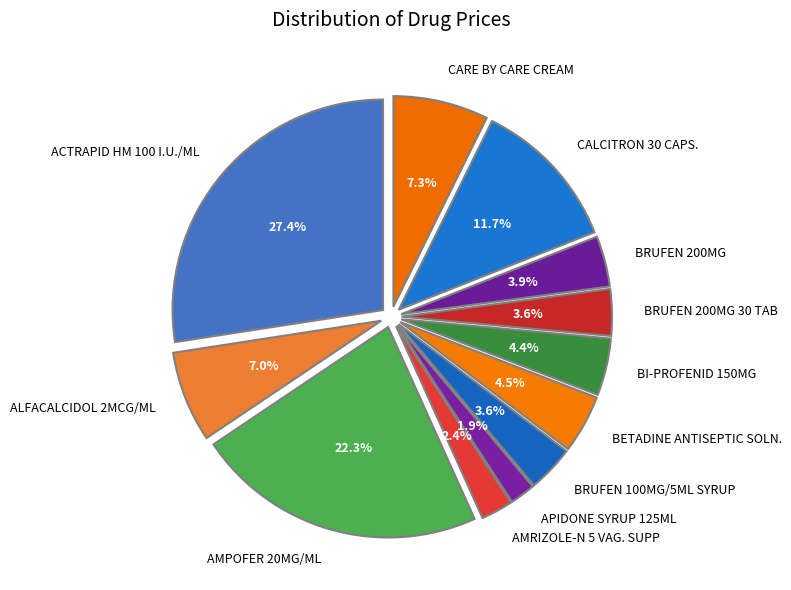

Do AMPOFER 20MG/ML and BI-PROFENID 150MG together represent more than half of the pie?

No